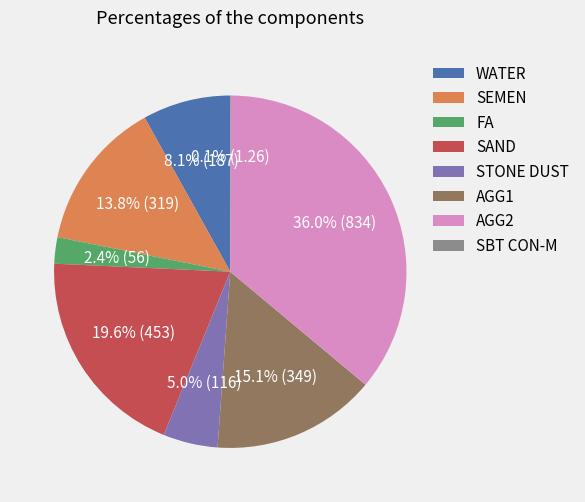

Does SEMEN represent more than half of the total?

No